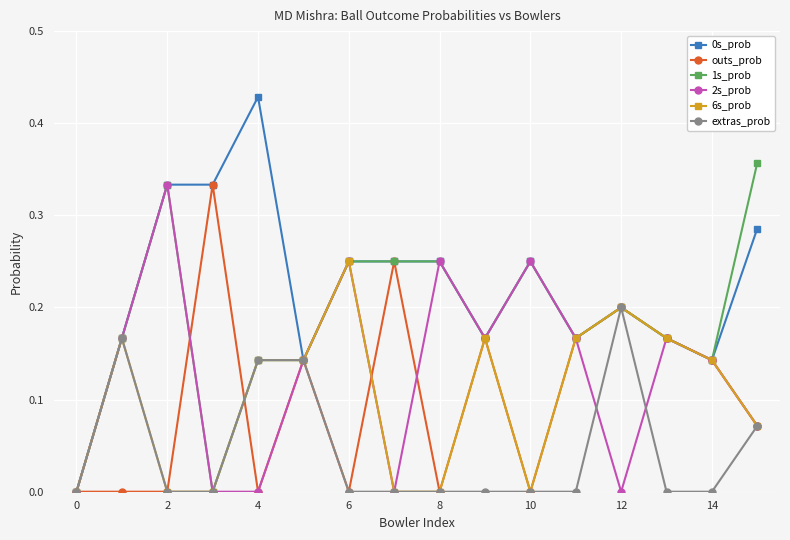

How many lines are shown in the chart?

6